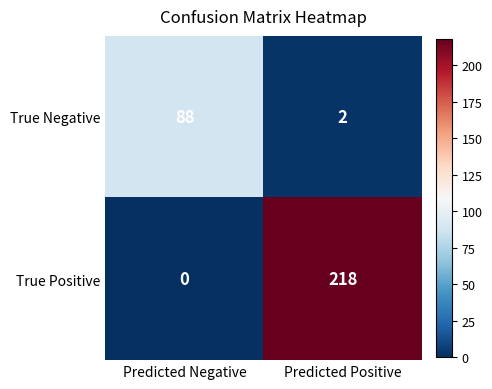

Reading left to right, extract all data points from this chart.

True Negative: 88	2
True Positive: 0	218